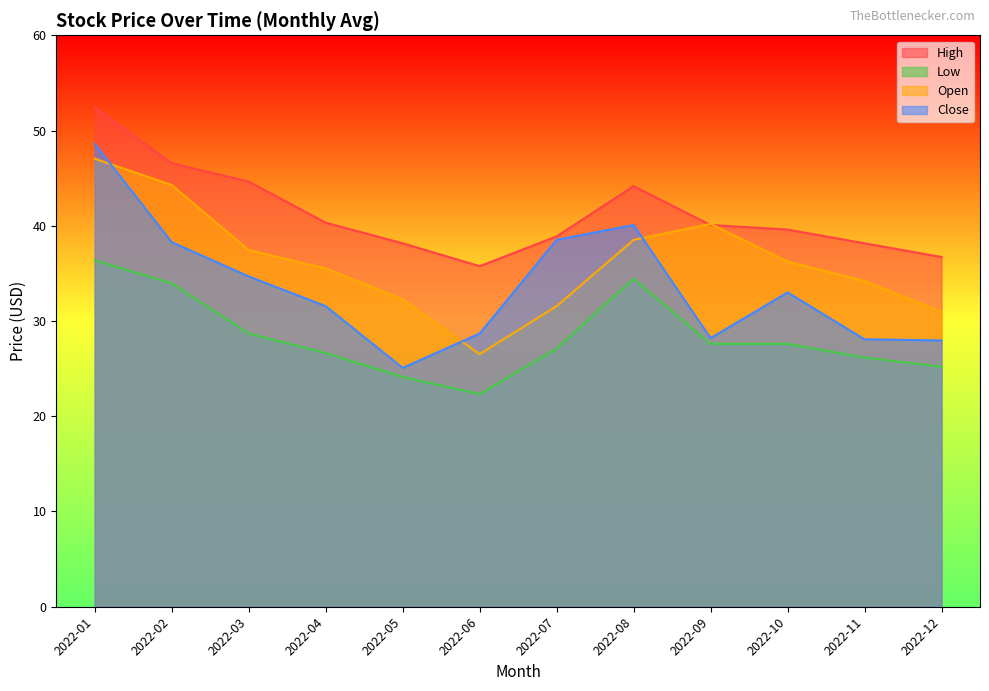

Rank the categories by Low value from highest to lowest.

2022-01, 2022-08, 2022-02, 2022-03, 2022-09, 2022-10, 2022-07, 2022-04, 2022-11, 2022-12, 2022-05, 2022-06